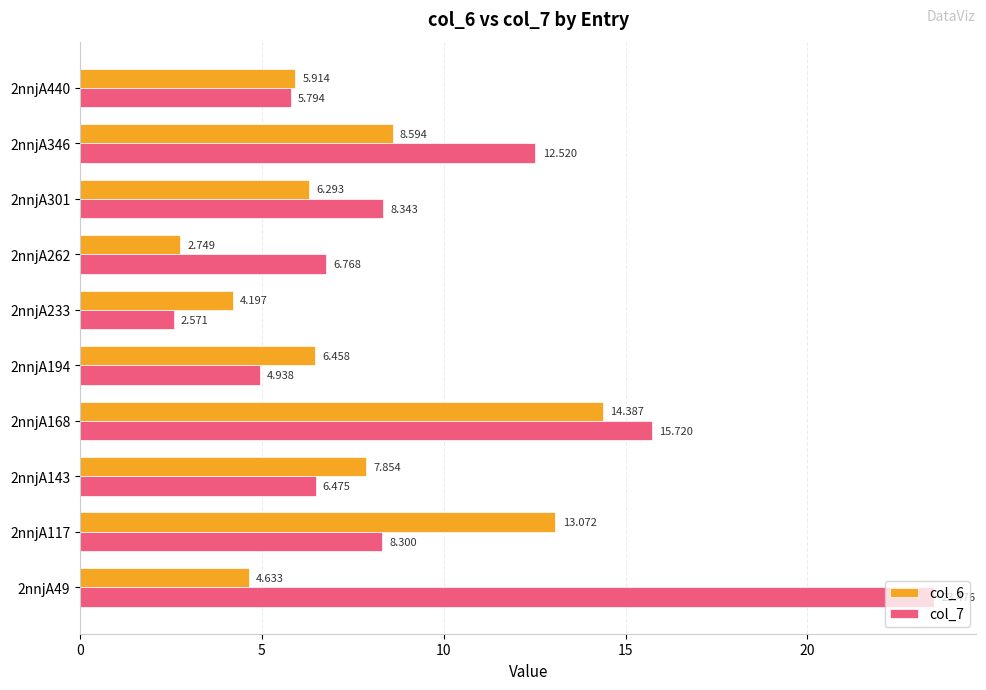

Count the number of data series in this chart.

2